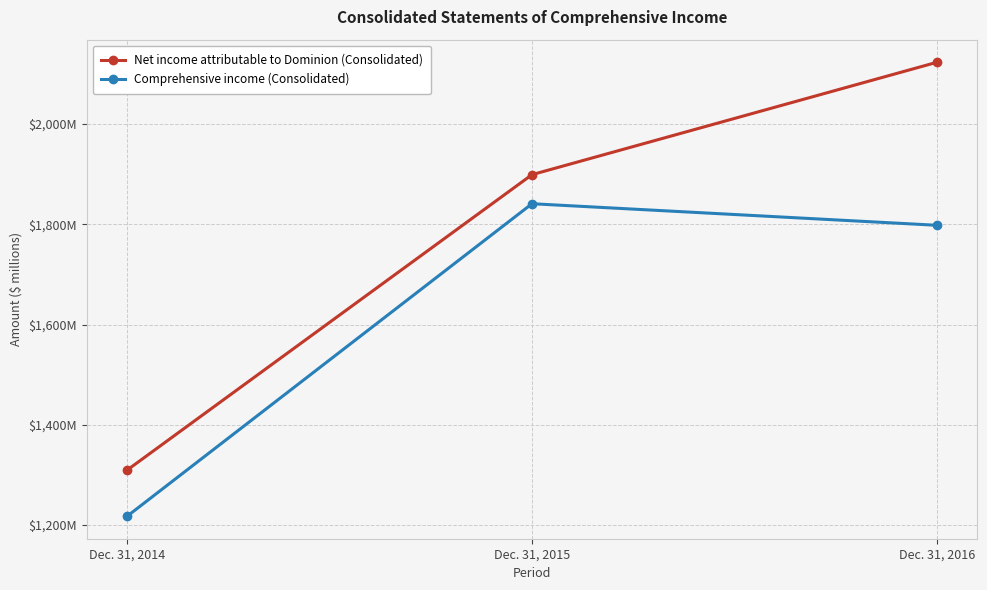

What is the value of the Comprehensive income (Consolidated) point at the 2nd from the left?

1841